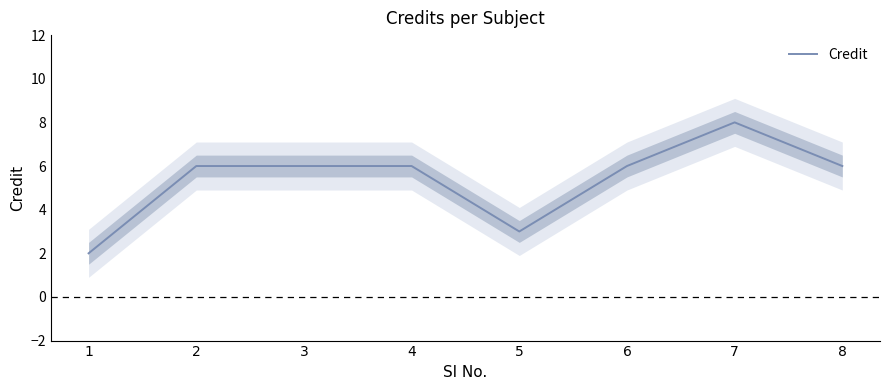

How many values are between 6 and 7?

5